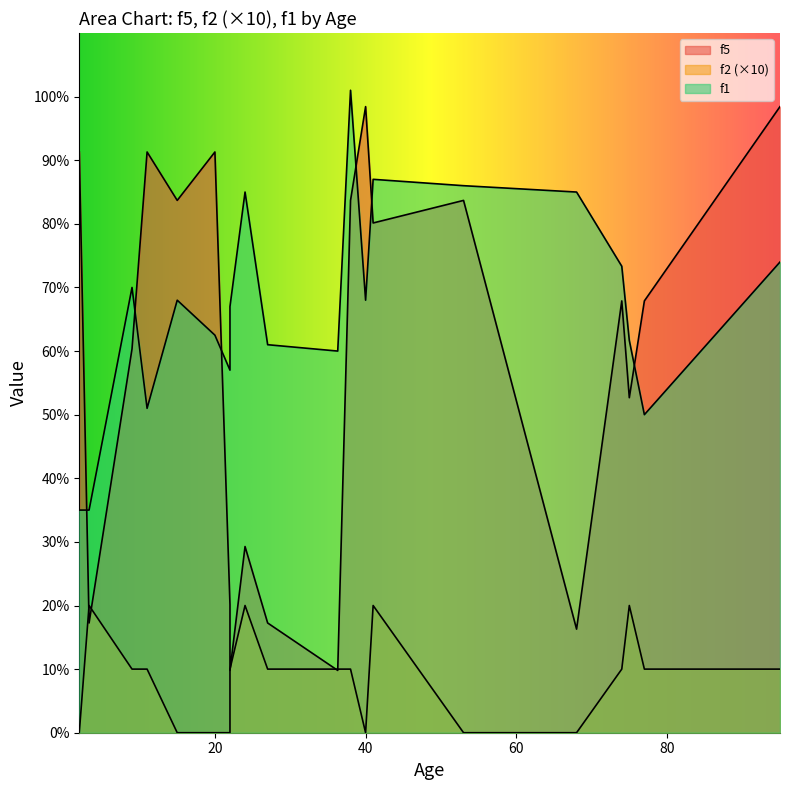

At which label is f1 closest to 50?

77